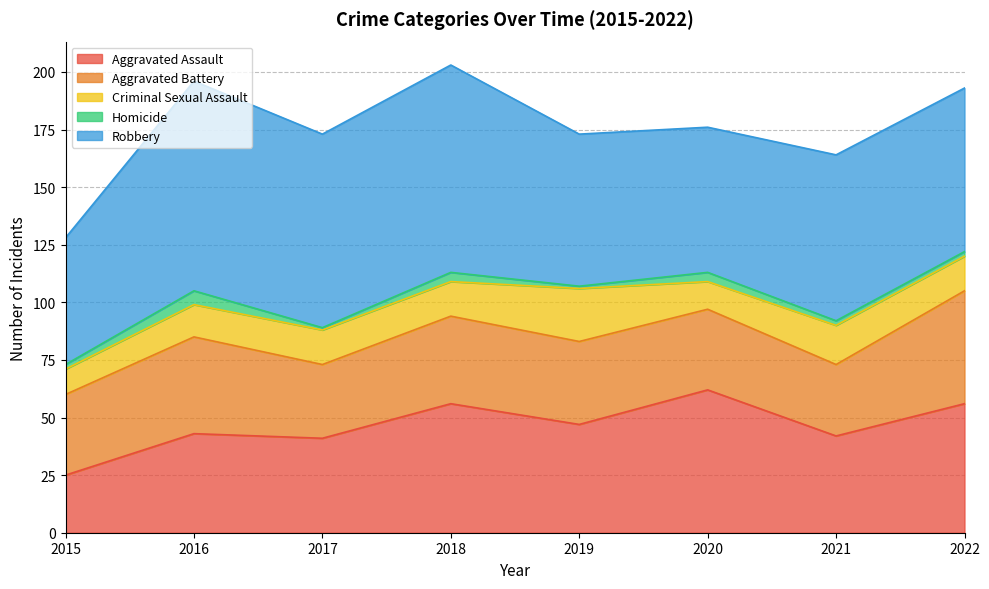

What is the value of the Criminal Sexual Assault point at the 4th from the left?

15